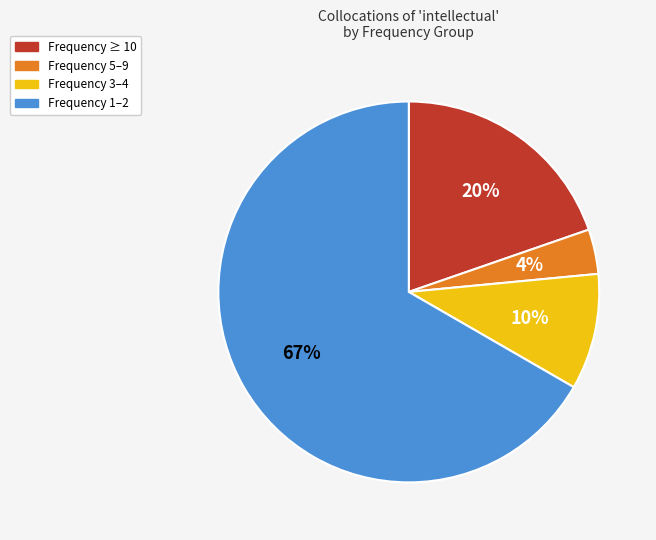

Is there a majority slice in this chart?

Yes